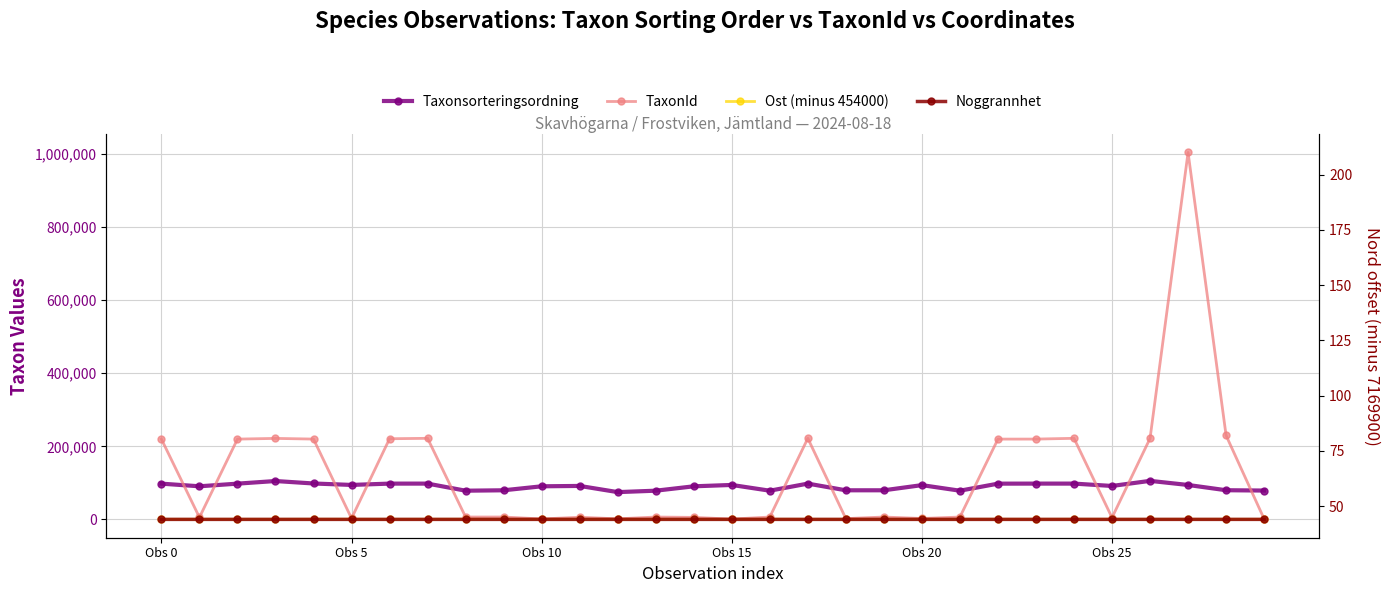

Is the value of Noggrannhet at Obs 15 greater than the value of Nord (minus 7169900) at 23?

No